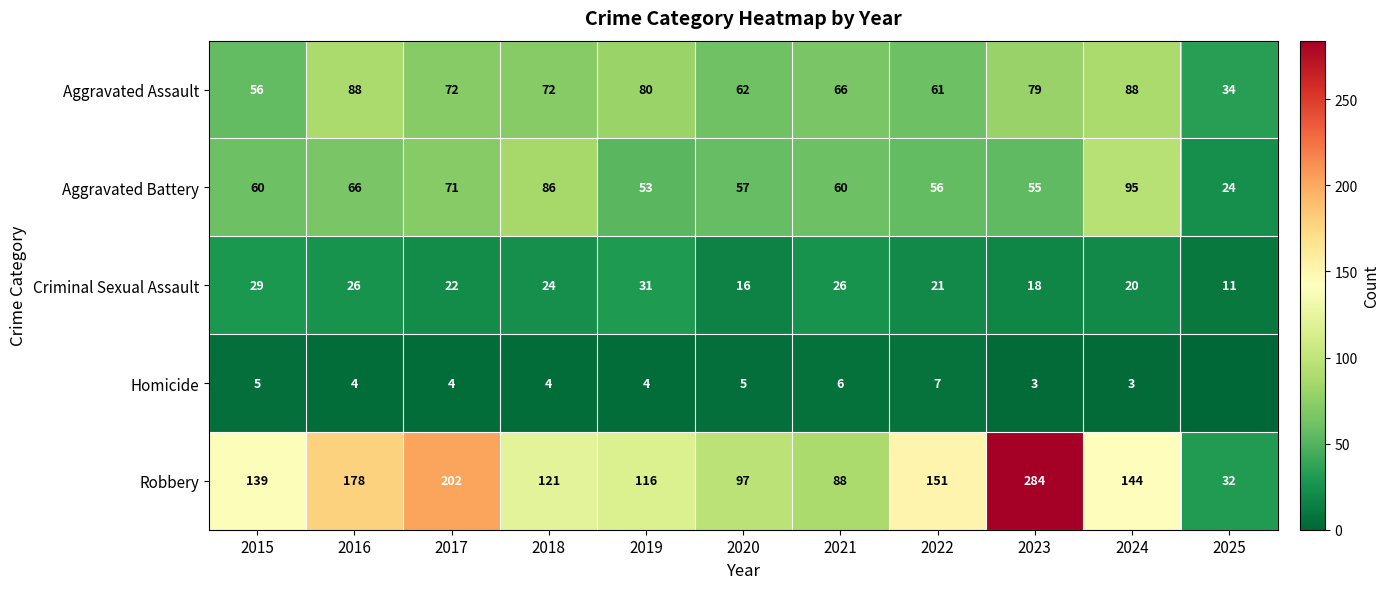

Is it true that Homicide equals 7 at 2022?

True